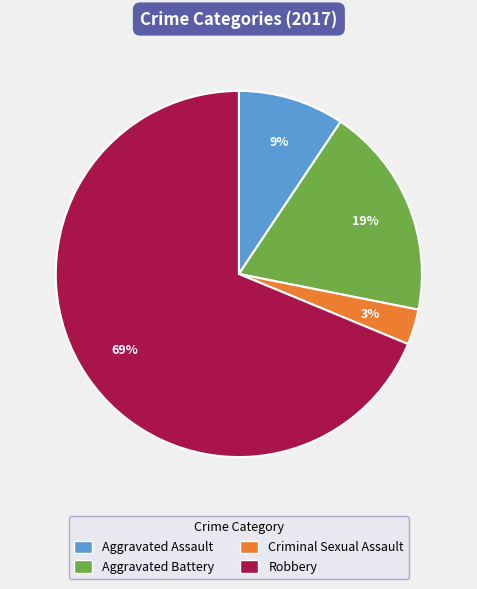

Is it true that Aggravated Battery is 19% of the pie?

True